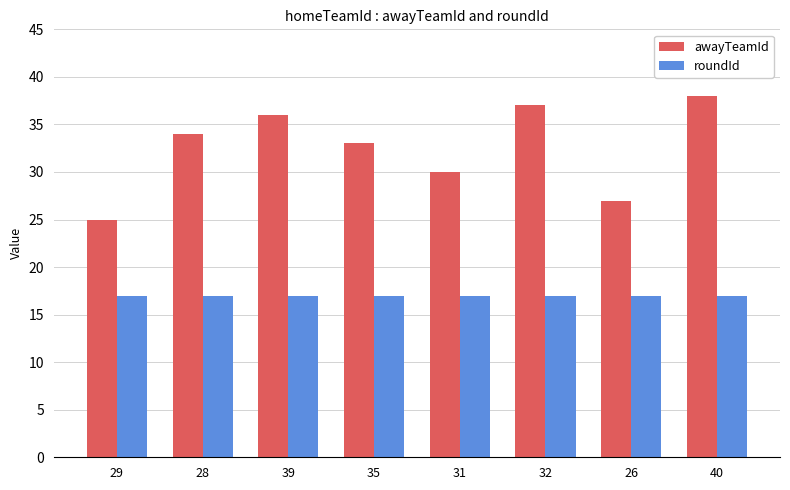

What is the difference between the maximum and minimum values in the awayTeamId series?

13